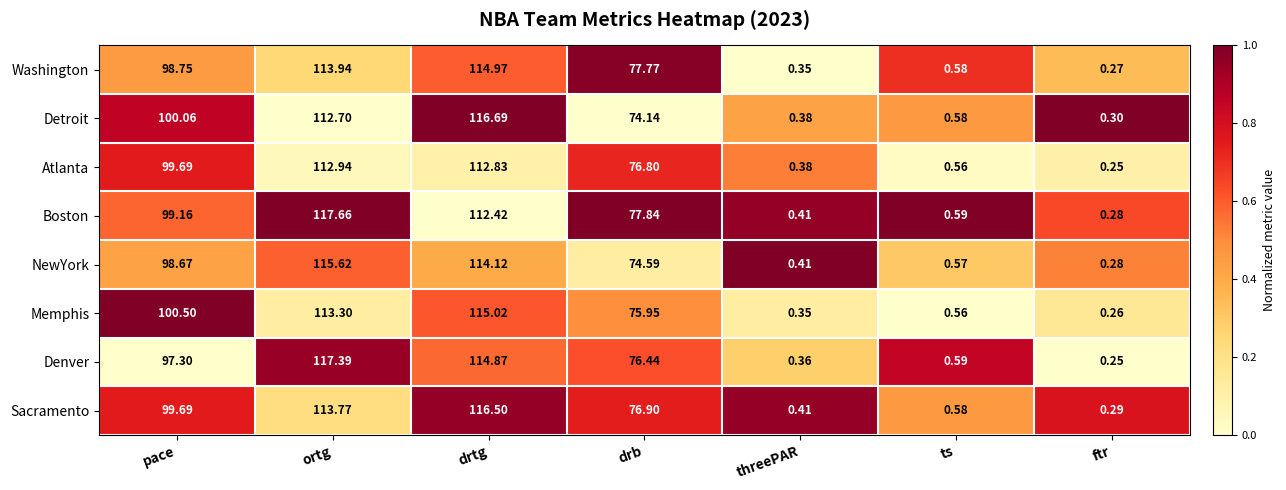

Which series has the largest range (max minus min)?

Boston